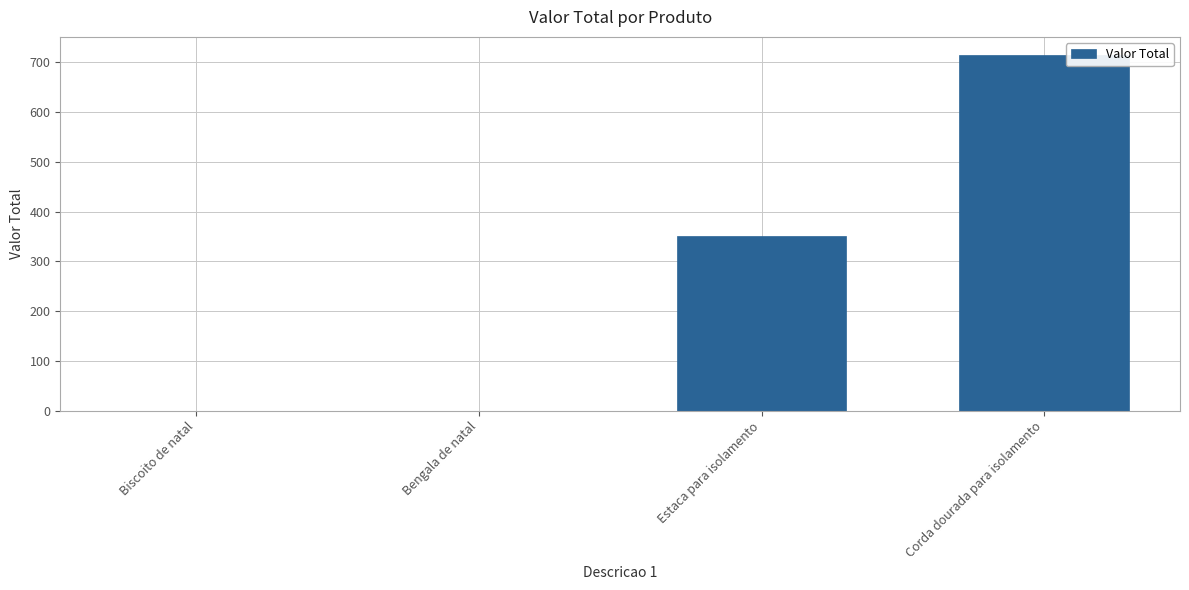

What is the sum of the values at Estaca para isolamento and Bengala de natal?

351.0